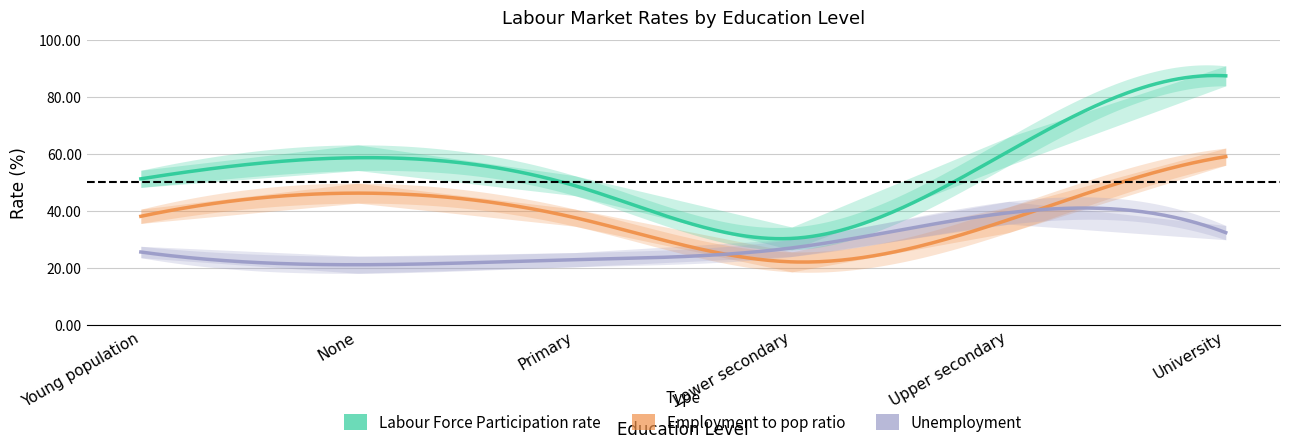

Rank the series at Young population from lowest to highest value.

Unemployment, Employment to pop ratio, Labour Force Participation rate